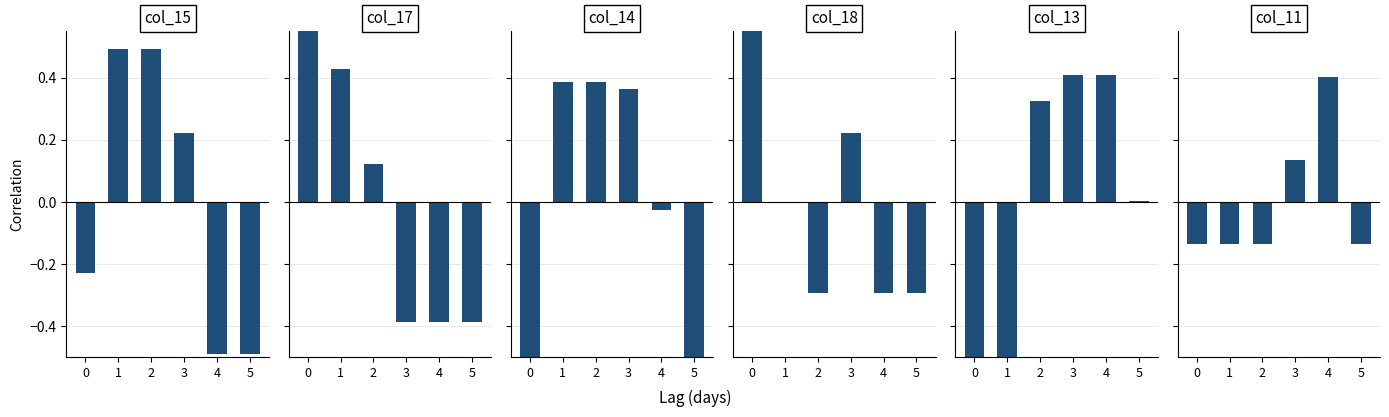

List the series in order of their peak value, lowest first.

col_14, col_11, col_13, col_15, col_17, col_18